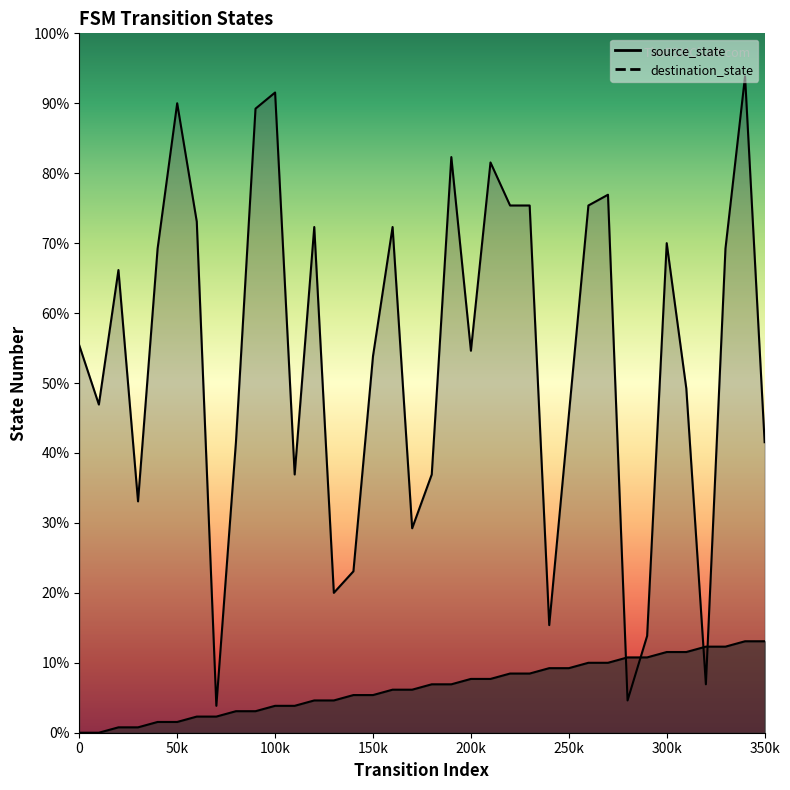

What is the sum of the source_state values at 9 and 31?

19